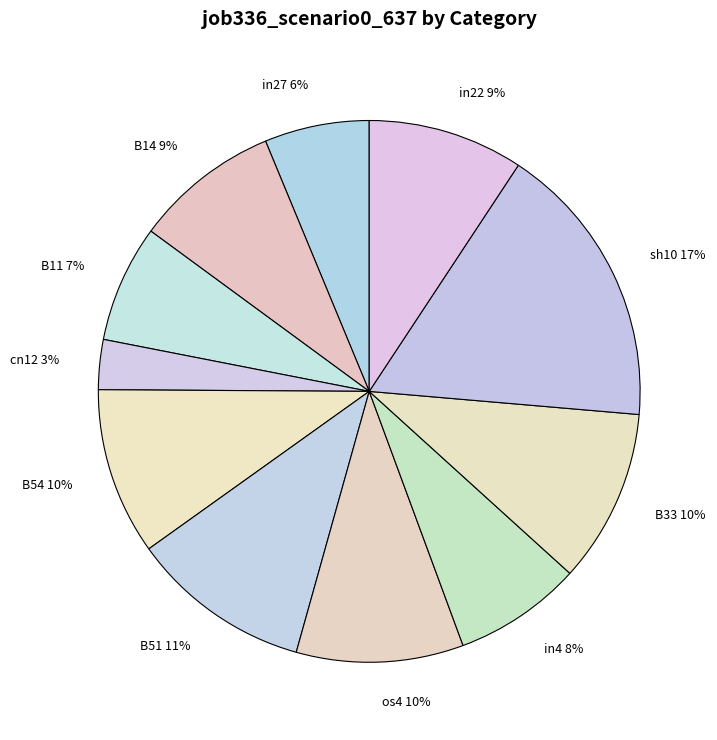

To the nearest percent, what is the average slice percentage?

9%